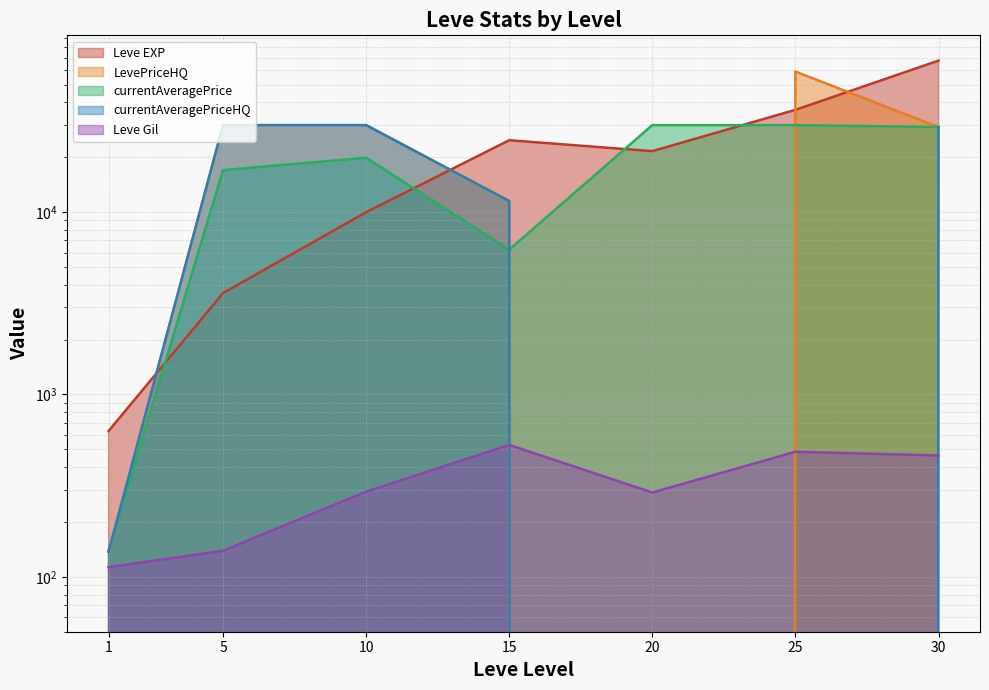

What value does the Leve Gil series have at 30?

463.0